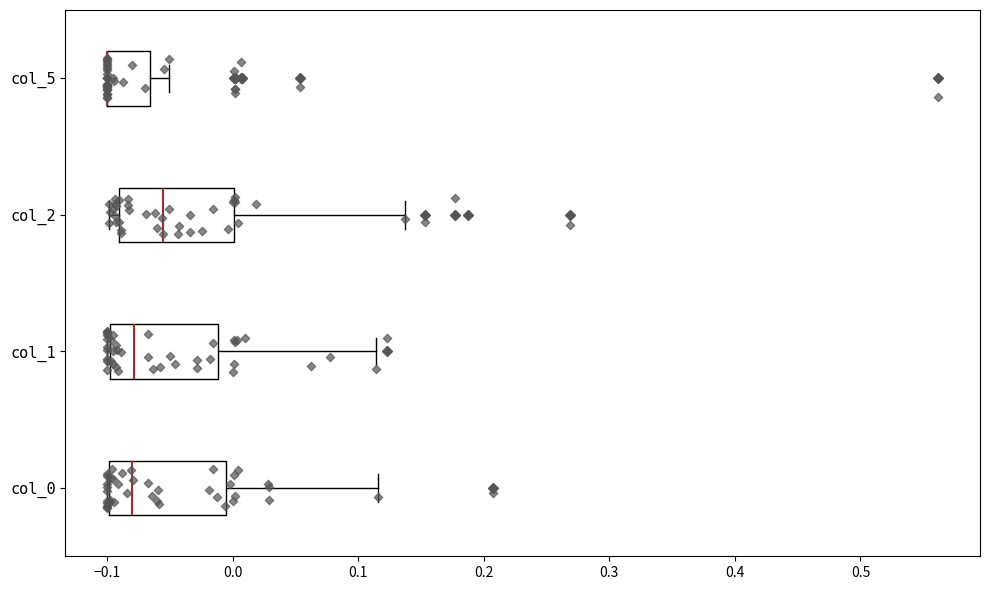

Reading bottom to top, read every box against the x-axis: the position of its median line, the range the box covers, and the ends of its whiskers. The values are not printed on the chart, so give them approximately, as read against the axis.

col_0: median -0.08, box -0.10 to -0.01, whiskers -0.10 to 0.12
col_1: median -0.08, box -0.10 to -0.01, whiskers -0.10 to 0.11
col_2: median -0.06, box -0.09 to 0.00, whiskers -0.10 to 0.14
col_5: median -0.10 (drawn on the box's left edge), box -0.10 to -0.07, whiskers -0.10 to -0.05